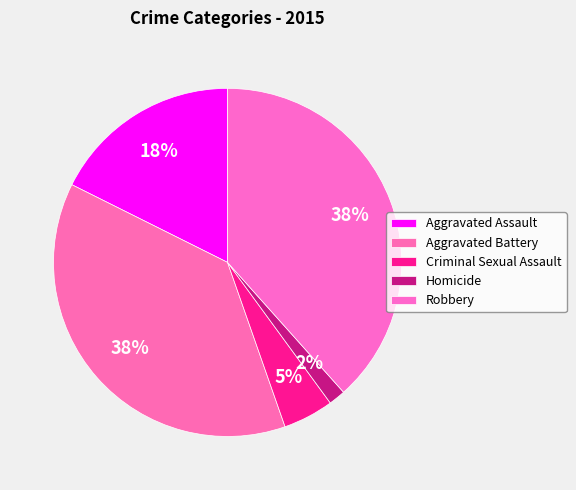

To the nearest percent, what is the difference between the largest and smallest slice percentages?

37%